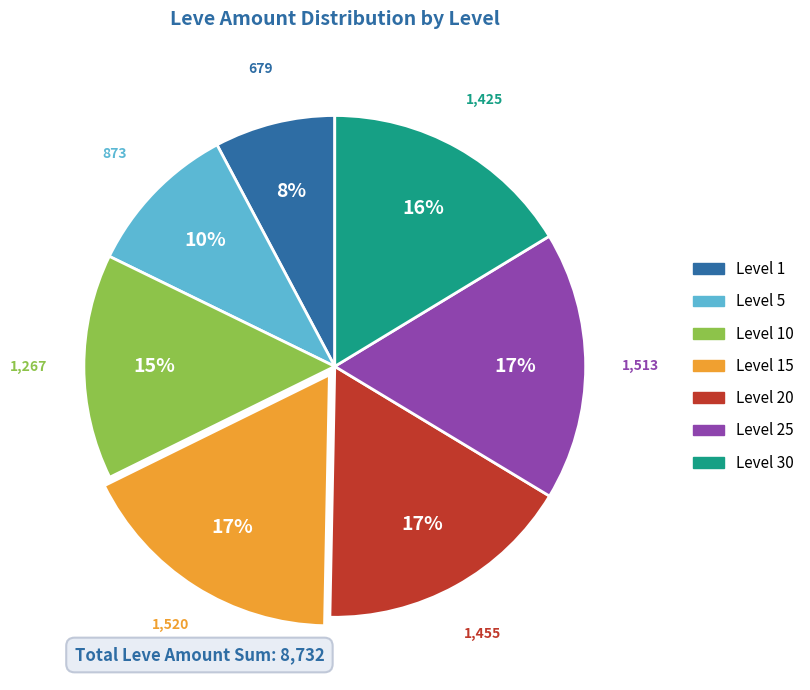

Is there any slice that represents more than half of the pie?

No